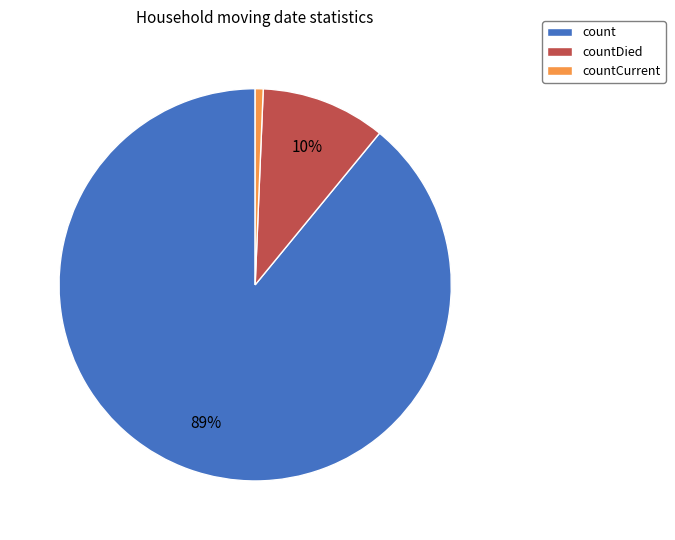

How many slices are in this pie chart?

3